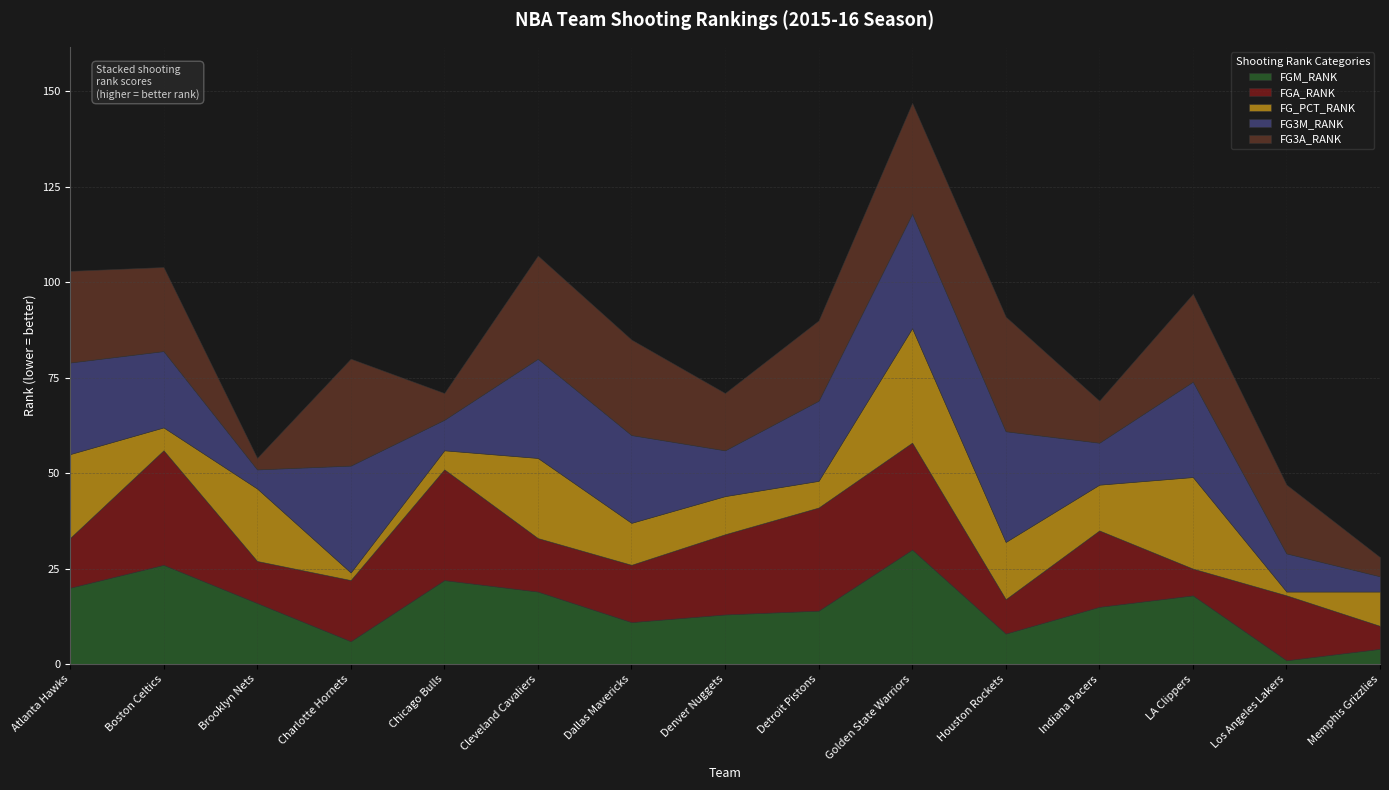

How many intersections are there between FG_PCT_RANK and FGM_RANK?

6